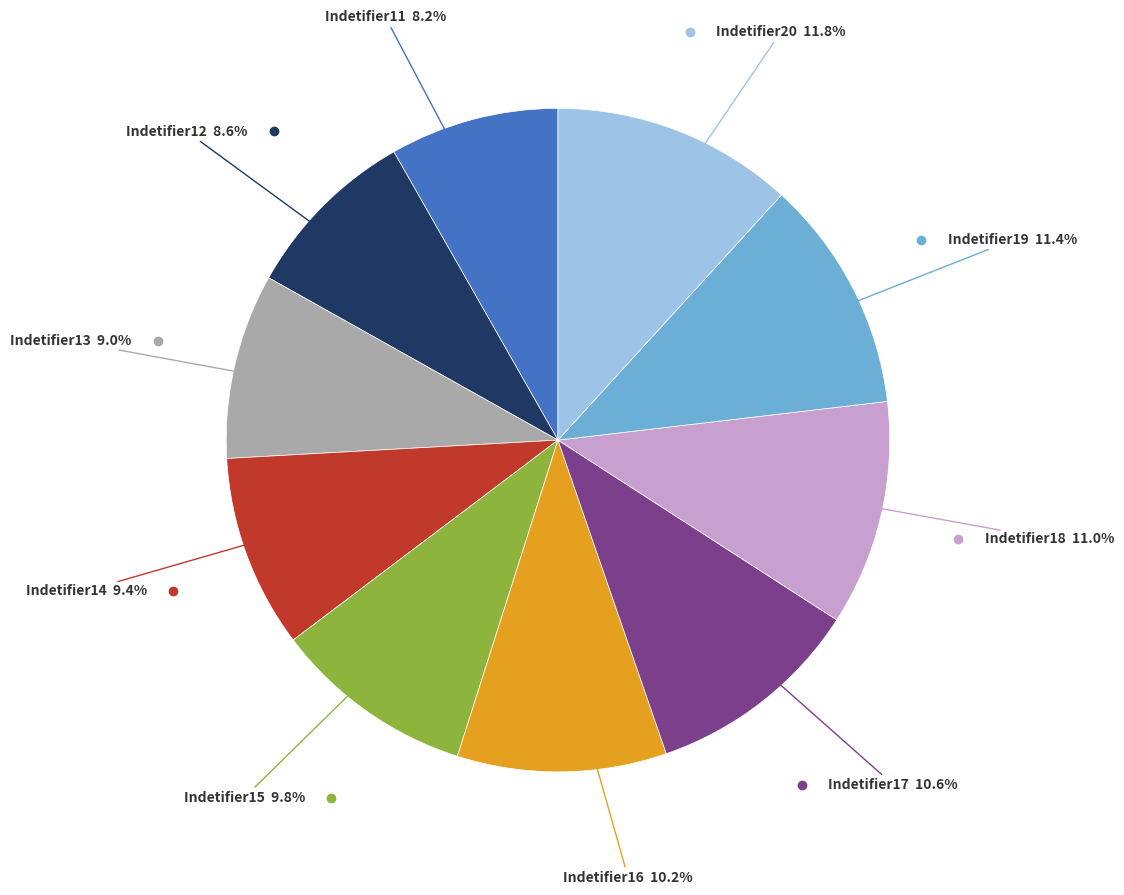

Is there a majority slice in this chart?

No